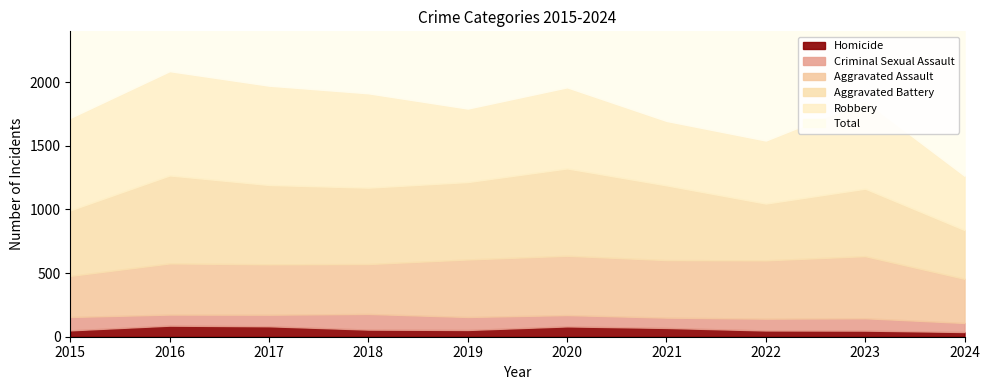

What is the difference between the highest and lowest values at 2024?

1227